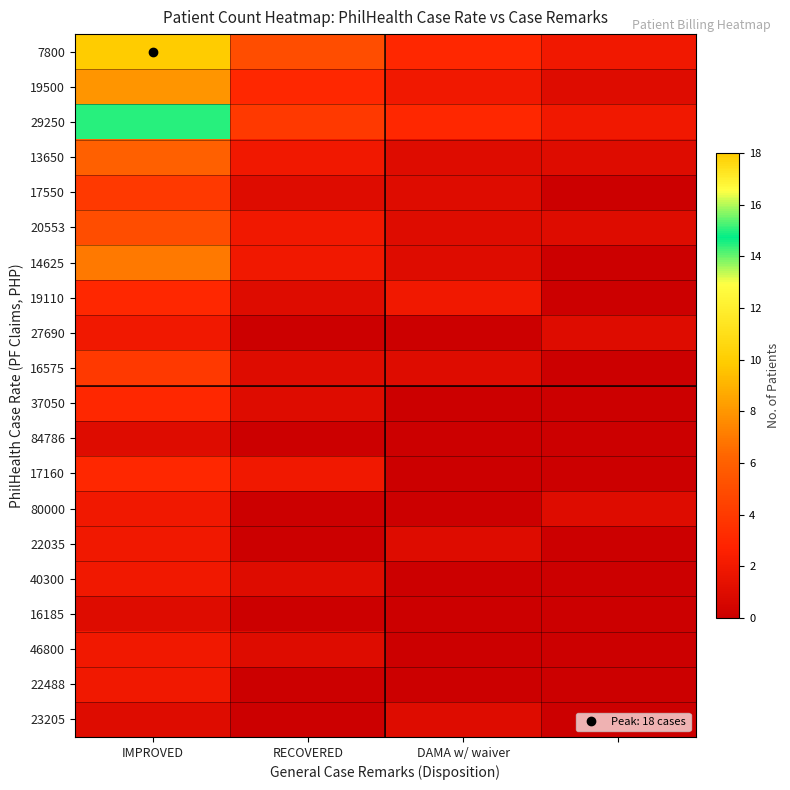

How many distinct data groups are displayed?

20